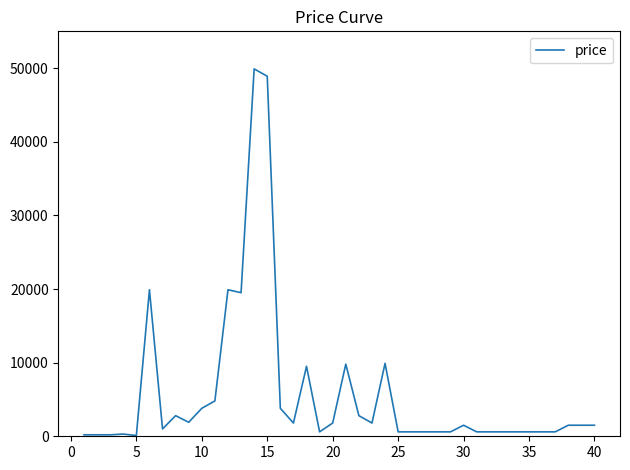

What is the maximum value shown in the chart?

49900